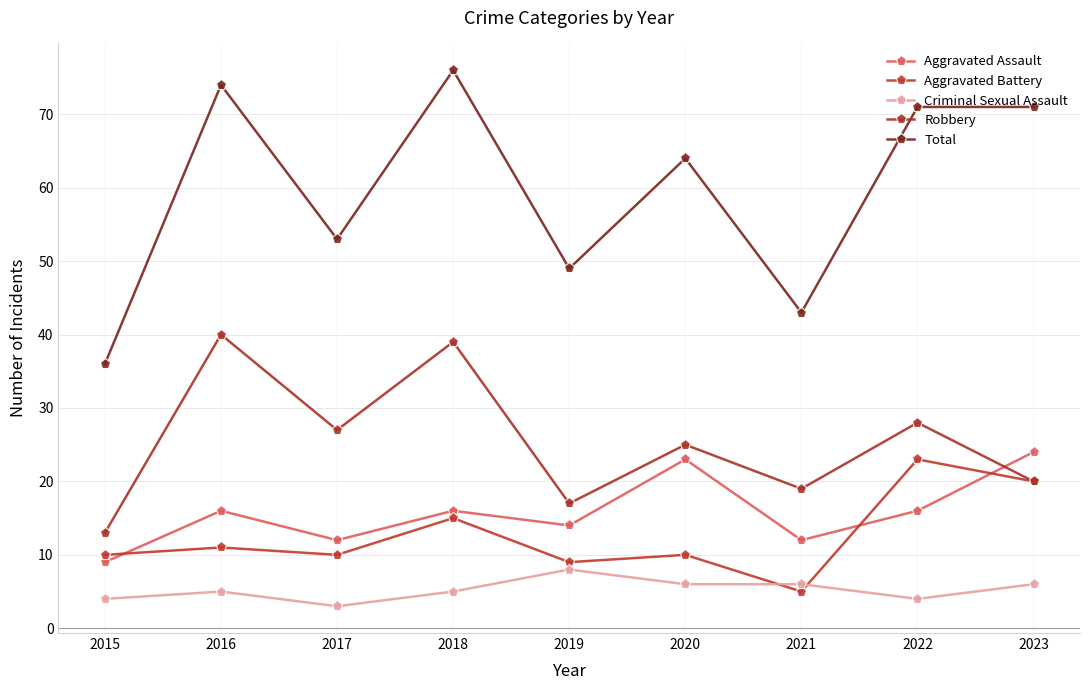

Reading left to right, extract all data points from this chart.

Aggravated Assault: 2015=9	2016=16	2017=12	2018=16	2019=14	2020=23	2021=12	2022=16	2023=24
Aggravated Battery: 2015=10	2016=11	2017=10	2018=15	2019=9	2020=10	2021=5	2022=23	2023=20
Criminal Sexual Assault: 2015=4	2016=5	2017=3	2018=5	2019=8	2020=6	2021=6	2022=4	2023=6
Robbery: 2015=13	2016=40	2017=27	2018=39	2019=17	2020=25	2021=19	2022=28	2023=20
Total: 2015=36	2016=74	2017=53	2018=76	2019=49	2020=64	2021=43	2022=71	2023=71